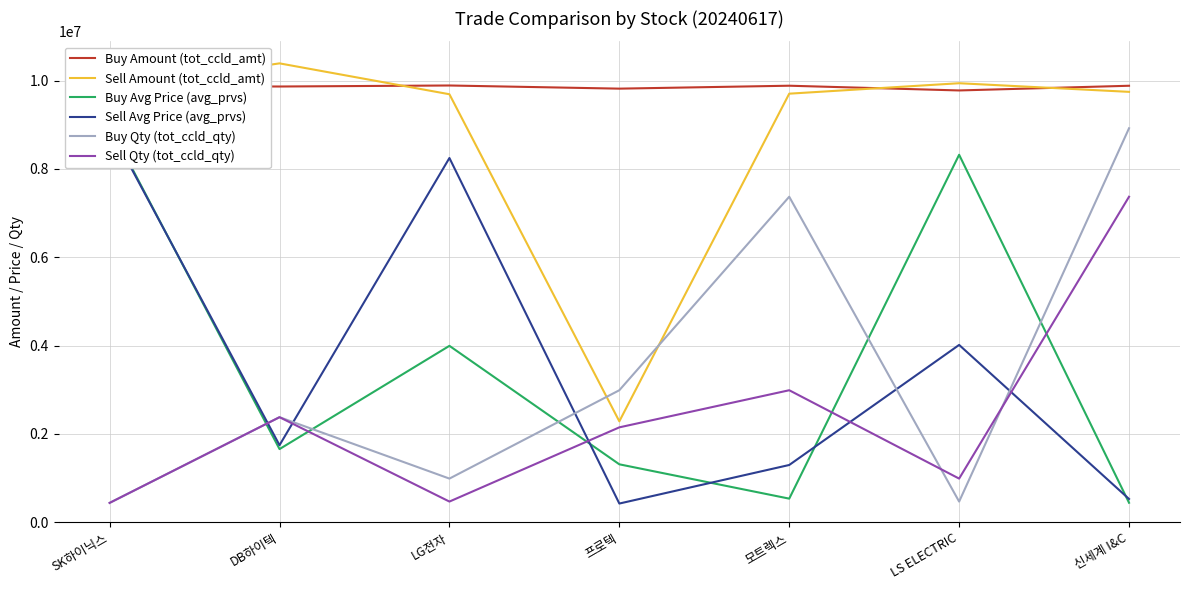

Which series has the largest total across all categories?

Buy Amount (tot_ccld_amt)